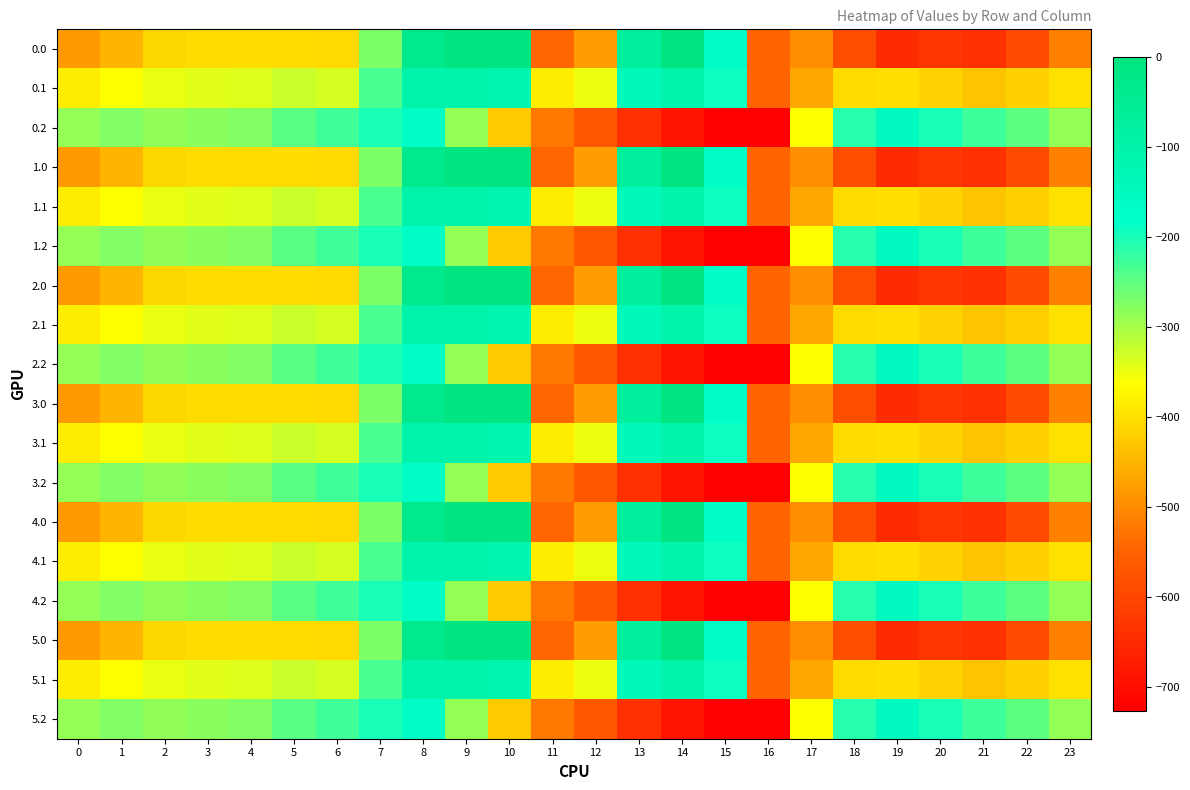

Reading left to right, list all the values displayed in this chart.

0.0: 0=-482.0	1=-449.5	2=-410.3	3=-404.4	4=-404.9	5=-403.8	6=-408.0	7=-270.7	8=-35.0	9=0.0	10=0.0	11=-544.3	12=-477.2	13=-70.2	14=-0.3	15=-172.8	16=-545.4	17=-494.8	18=-586.7	19=-649.2	20=-629.9	21=-638.4	22=-592.3	23=-511.3
0.1: 0=-384.6	1=-361.1	2=-347.9	3=-342.7	4=-339.6	5=-325.7	6=-332.2	7=-234.9	8=-102.3	9=-104.8	10=-114.0	11=-384.7	12=-350.8	13=-141.2	14=-105.5	15=-190.4	16=-547.3	17=-466.6	18=-405.4	19=-400.2	20=-414.5	21=-432.4	22=-419.9	23=-399.4
0.2: 0=-287.1	1=-272.7	2=-285.5	3=-281.0	4=-274.4	5=-245.0	6=-228.8	7=-199.0	8=-169.5	9=-288.5	10=-423.5	11=-520.6	12=-571.2	13=-640.4	14=-687.4	15=-725.8	16=-726.6	17=-362.4	18=-210.0	19=-151.0	20=-199.2	21=-226.4	22=-247.4	23=-287.5
1.0: 0=-482.0	1=-449.5	2=-410.3	3=-404.4	4=-404.9	5=-403.8	6=-408.0	7=-270.7	8=-35.0	9=0.0	10=0.0	11=-544.3	12=-477.2	13=-70.2	14=-0.3	15=-172.8	16=-545.4	17=-494.8	18=-586.7	19=-649.2	20=-629.9	21=-638.4	22=-592.3	23=-511.3
1.1: 0=-384.6	1=-361.1	2=-347.9	3=-342.7	4=-339.6	5=-325.7	6=-332.2	7=-234.9	8=-102.3	9=-104.8	10=-114.0	11=-384.7	12=-350.8	13=-141.2	14=-105.5	15=-190.4	16=-547.3	17=-466.6	18=-405.4	19=-400.2	20=-414.5	21=-432.4	22=-419.9	23=-399.4
1.2: 0=-287.1	1=-272.7	2=-285.5	3=-281.0	4=-274.4	5=-245.0	6=-228.8	7=-199.0	8=-169.5	9=-288.5	10=-423.5	11=-520.6	12=-571.2	13=-640.4	14=-687.4	15=-725.8	16=-726.6	17=-362.4	18=-210.0	19=-151.0	20=-199.2	21=-226.4	22=-247.4	23=-287.5
2.0: 0=-482.0	1=-449.5	2=-410.3	3=-404.4	4=-404.9	5=-403.8	6=-408.0	7=-270.7	8=-35.0	9=0.0	10=0.0	11=-544.3	12=-477.2	13=-70.2	14=-0.3	15=-172.8	16=-545.4	17=-494.8	18=-586.7	19=-649.2	20=-629.9	21=-638.4	22=-592.3	23=-511.3
2.1: 0=-384.6	1=-361.1	2=-347.9	3=-342.7	4=-339.6	5=-325.7	6=-332.2	7=-234.9	8=-102.3	9=-104.8	10=-114.0	11=-384.7	12=-350.8	13=-141.2	14=-105.5	15=-190.4	16=-547.3	17=-466.6	18=-405.4	19=-400.2	20=-414.5	21=-432.4	22=-419.9	23=-399.4
2.2: 0=-287.1	1=-272.7	2=-285.5	3=-281.0	4=-274.4	5=-245.0	6=-228.8	7=-199.0	8=-169.5	9=-288.5	10=-423.5	11=-520.6	12=-571.2	13=-640.4	14=-687.4	15=-725.8	16=-726.6	17=-362.4	18=-210.0	19=-151.0	20=-199.2	21=-226.4	22=-247.4	23=-287.5
3.0: 0=-482.0	1=-449.5	2=-410.3	3=-404.4	4=-404.9	5=-403.8	6=-408.0	7=-270.7	8=-35.0	9=0.0	10=0.0	11=-544.3	12=-477.2	13=-70.2	14=-0.3	15=-172.8	16=-545.4	17=-494.8	18=-586.7	19=-649.2	20=-629.9	21=-638.4	22=-592.3	23=-511.3
3.1: 0=-384.6	1=-361.1	2=-347.9	3=-342.7	4=-339.6	5=-325.7	6=-332.2	7=-234.9	8=-102.3	9=-104.8	10=-114.0	11=-384.7	12=-350.8	13=-141.2	14=-105.5	15=-190.4	16=-547.3	17=-466.6	18=-405.4	19=-400.2	20=-414.5	21=-432.4	22=-419.9	23=-399.4
3.2: 0=-287.1	1=-272.7	2=-285.5	3=-281.0	4=-274.4	5=-245.0	6=-228.8	7=-199.0	8=-169.5	9=-288.5	10=-423.5	11=-520.6	12=-571.2	13=-640.4	14=-687.4	15=-725.8	16=-726.6	17=-362.4	18=-210.0	19=-151.0	20=-199.2	21=-226.4	22=-247.4	23=-287.5
4.0: 0=-482.0	1=-449.5	2=-410.3	3=-404.4	4=-404.9	5=-403.8	6=-408.0	7=-270.7	8=-35.0	9=0.0	10=0.0	11=-544.3	12=-477.2	13=-70.2	14=-0.3	15=-172.8	16=-545.4	17=-494.8	18=-586.7	19=-649.2	20=-629.9	21=-638.4	22=-592.3	23=-511.3
4.1: 0=-384.6	1=-361.1	2=-347.9	3=-342.7	4=-339.6	5=-325.7	6=-332.2	7=-234.9	8=-102.3	9=-104.8	10=-114.0	11=-384.7	12=-350.8	13=-141.2	14=-105.5	15=-190.4	16=-547.3	17=-466.6	18=-405.4	19=-400.2	20=-414.5	21=-432.4	22=-419.9	23=-399.4
4.2: 0=-287.1	1=-272.7	2=-285.5	3=-281.0	4=-274.4	5=-245.0	6=-228.8	7=-199.0	8=-169.5	9=-288.5	10=-423.5	11=-520.6	12=-571.2	13=-640.4	14=-687.4	15=-725.8	16=-726.6	17=-362.4	18=-210.0	19=-151.0	20=-199.2	21=-226.4	22=-247.4	23=-287.5
5.0: 0=-482.0	1=-449.5	2=-410.3	3=-404.4	4=-404.9	5=-403.8	6=-408.0	7=-270.7	8=-35.0	9=0.0	10=0.0	11=-544.3	12=-477.2	13=-70.2	14=-0.3	15=-172.8	16=-545.4	17=-494.8	18=-586.7	19=-649.2	20=-629.9	21=-638.4	22=-592.3	23=-511.3
5.1: 0=-384.6	1=-361.1	2=-347.9	3=-342.7	4=-339.6	5=-325.7	6=-332.2	7=-234.9	8=-102.3	9=-104.8	10=-114.0	11=-384.7	12=-350.8	13=-141.2	14=-105.5	15=-190.4	16=-547.3	17=-466.6	18=-405.4	19=-400.2	20=-414.5	21=-432.4	22=-419.9	23=-399.4
5.2: 0=-287.1	1=-272.7	2=-285.5	3=-281.0	4=-274.4	5=-245.0	6=-228.8	7=-199.0	8=-169.5	9=-288.5	10=-423.5	11=-520.6	12=-571.2	13=-640.4	14=-687.4	15=-725.8	16=-726.6	17=-362.4	18=-210.0	19=-151.0	20=-199.2	21=-226.4	22=-247.4	23=-287.5